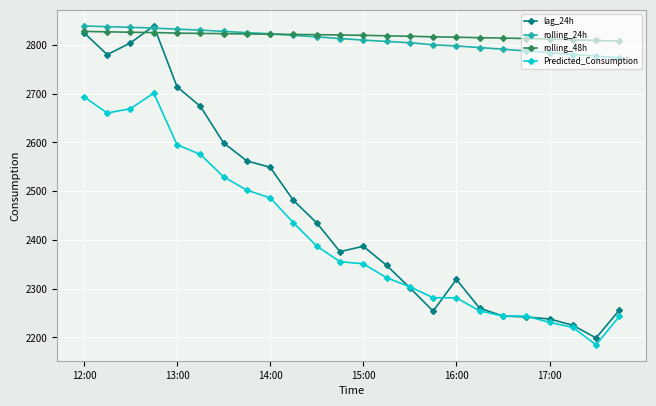

What is the sum of all Predicted_Consumption values?

57753.3